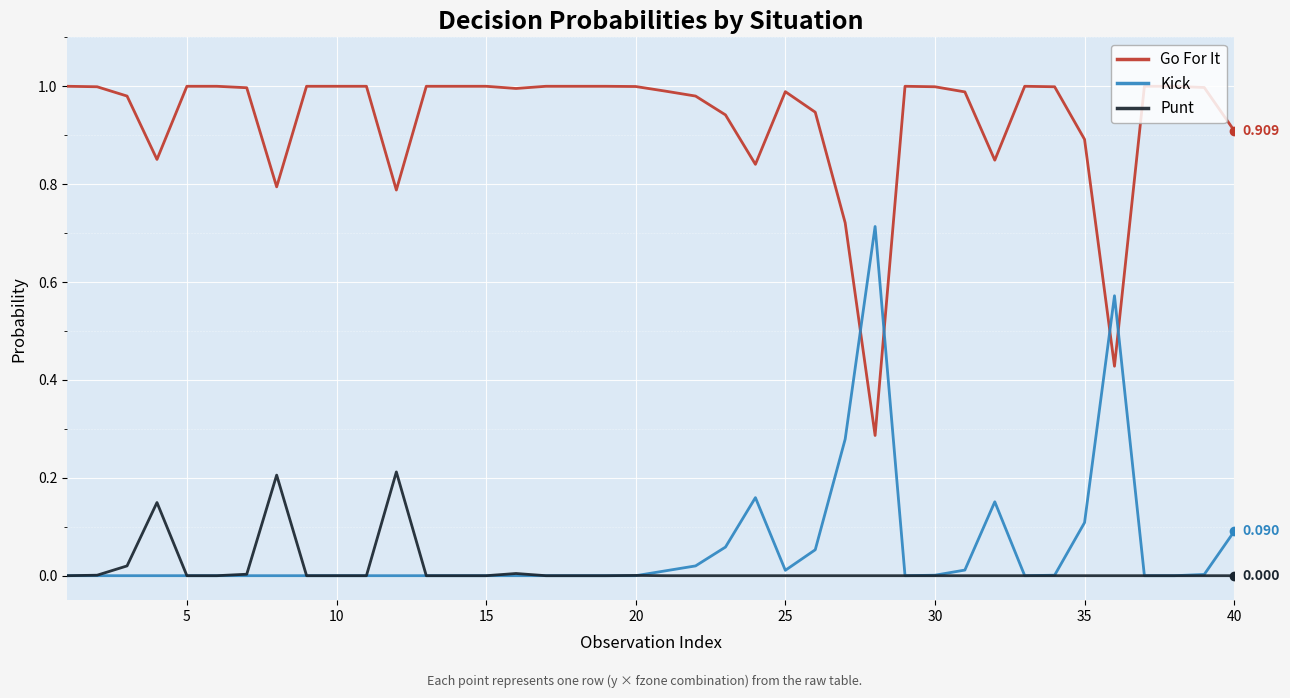

List the series in order of their peak value, highest first.

Go For It, Kick, Punt